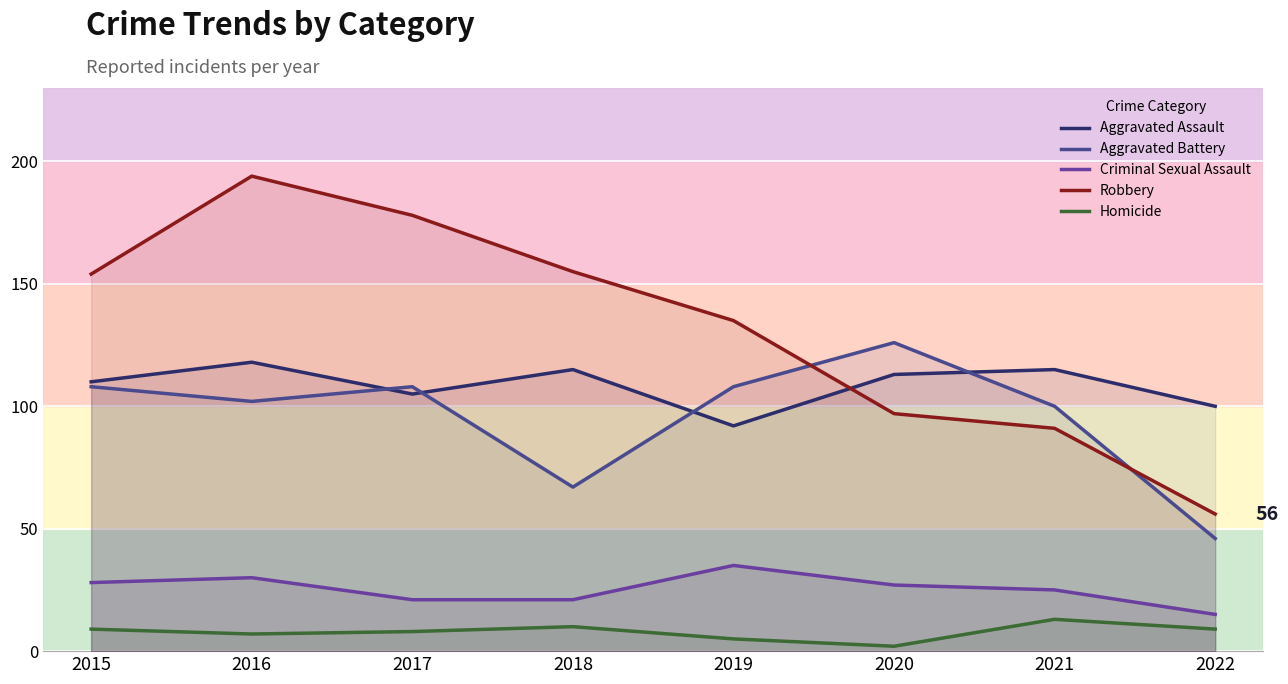

What is the total value across all series at 2019?

375